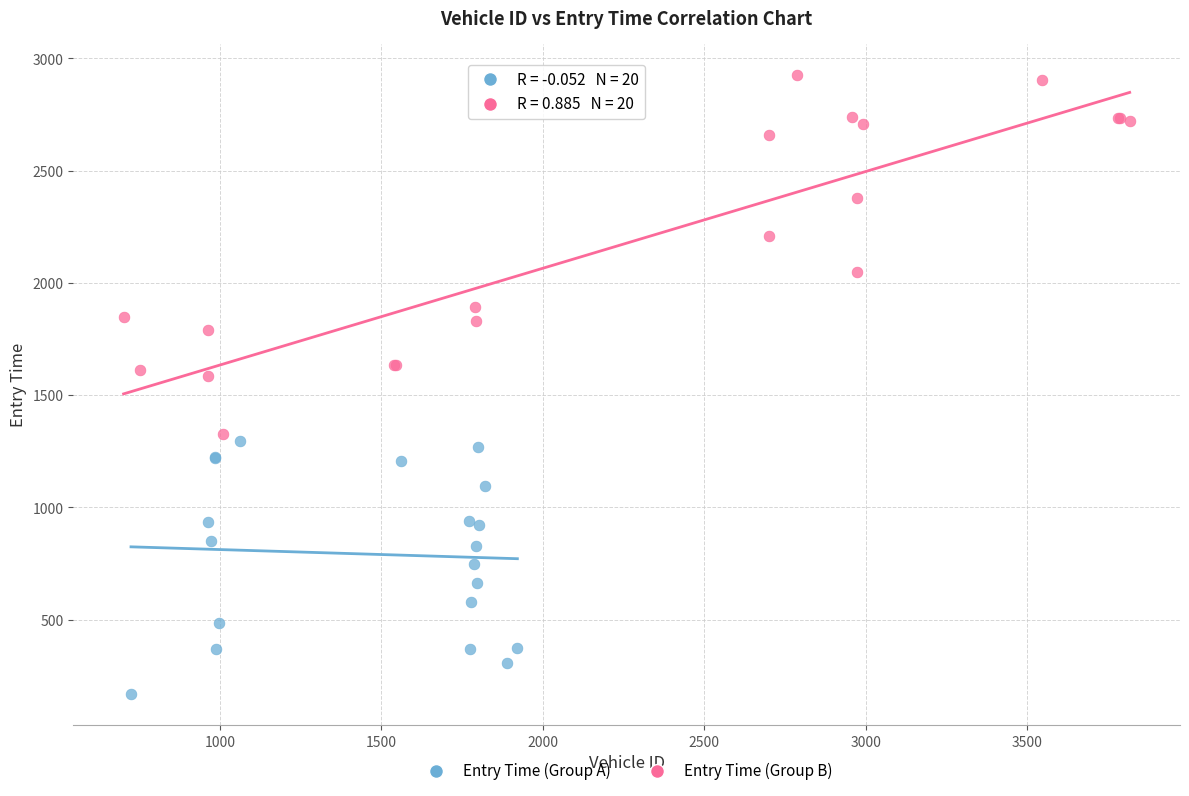

Which series contains the lowest Y value?

Entry Time (Group A)